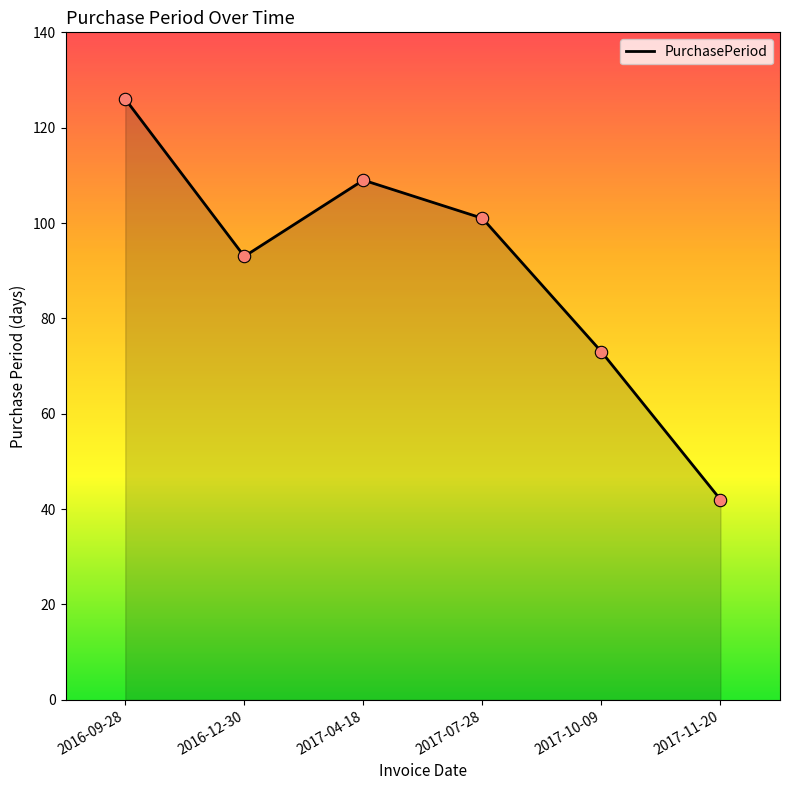

Approximately how many times larger is the value at 2017-04-18 compared to 2016-12-30?

1.2